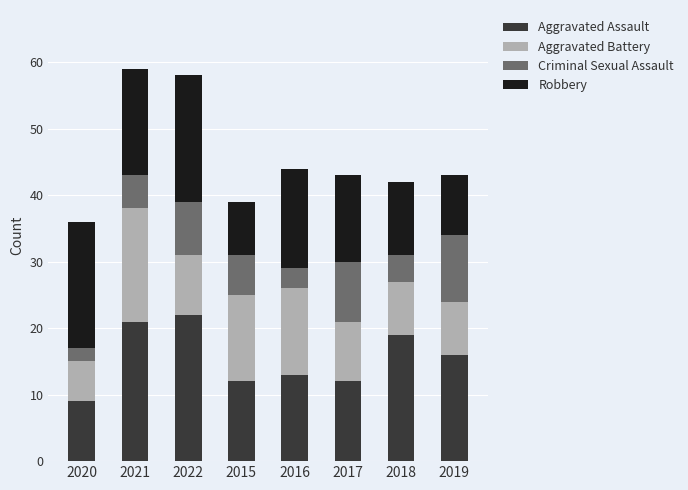

Are the bars horizontal?

No